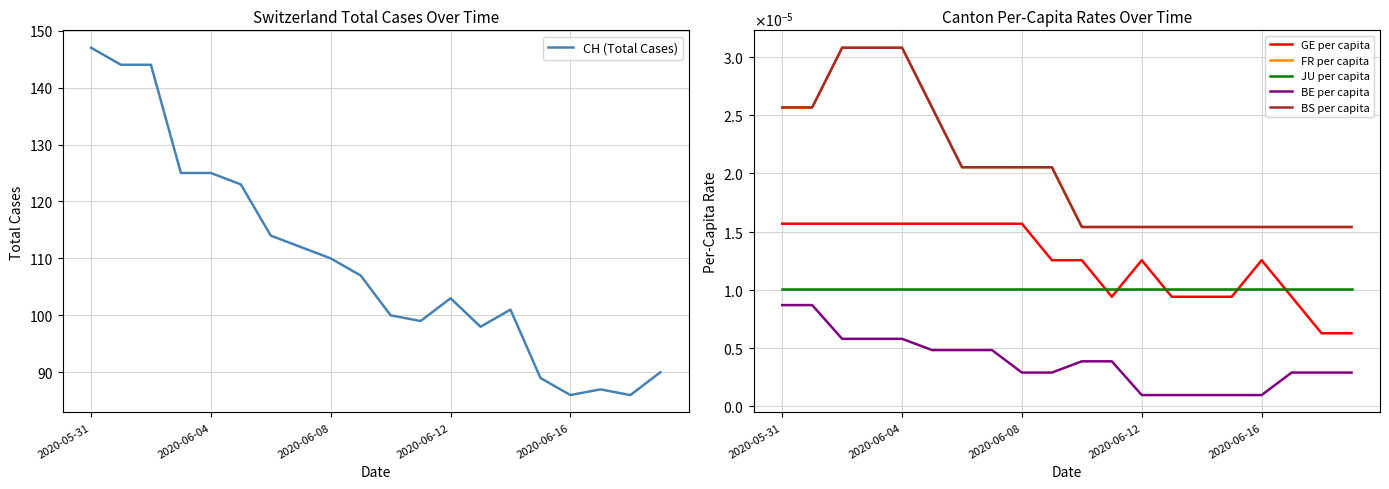

True or false: BS per capita has more than 1 points higher than both neighbors.

False